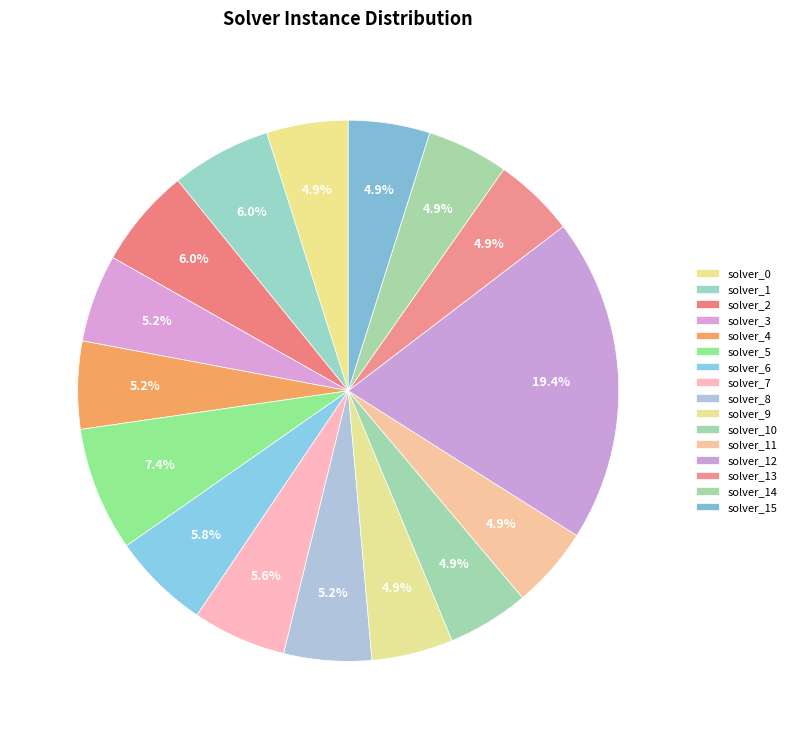

How many slices are in this pie chart?

16